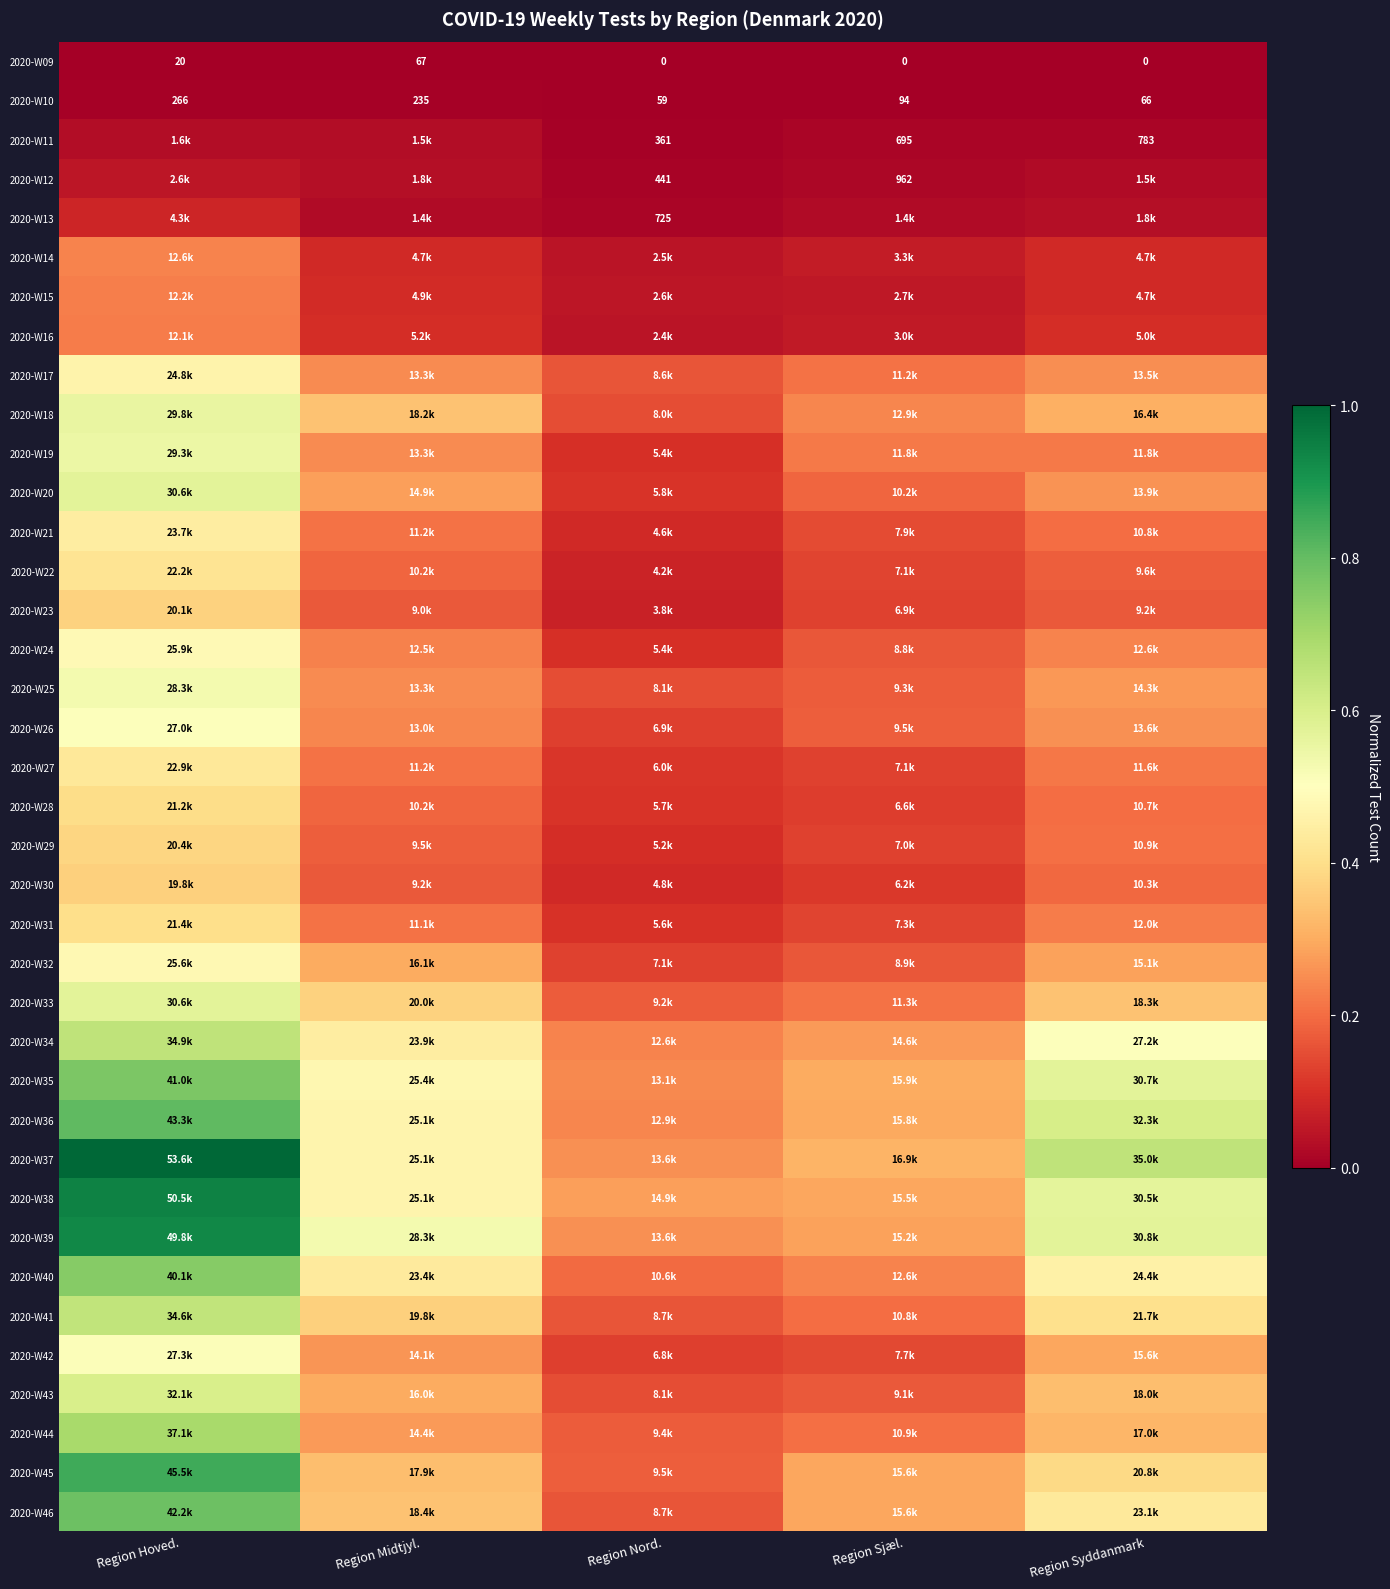

What is the difference between the maximum and minimum values in the 2020-W46 series?

0.6